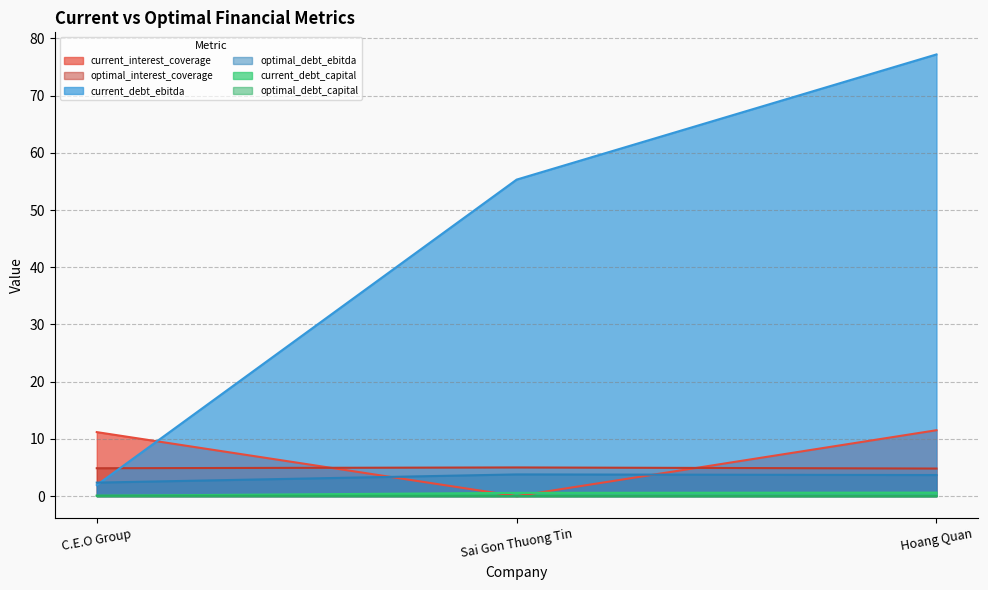

Reading right to left, list all the values displayed in this chart.

current_interest_coverage: 11.5	0.0	11.2
optimal_interest_coverage: 4.8	5.0	4.9
current_debt_ebitda: 77.2	55.3	1.9
optimal_debt_ebitda: 3.7	3.8	2.4
current_debt_capital: 0.6	0.6	0.1
optimal_debt_capital: 0.0	0.0	0.1